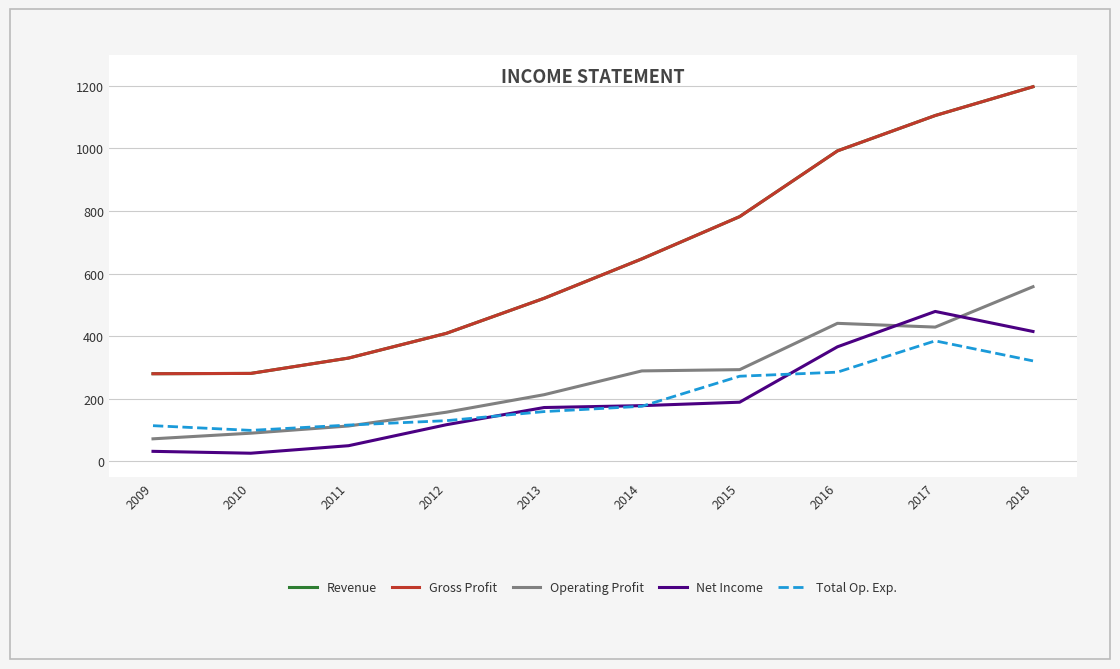

True or false: Operating Profit and Net Income intersect in this chart.

True